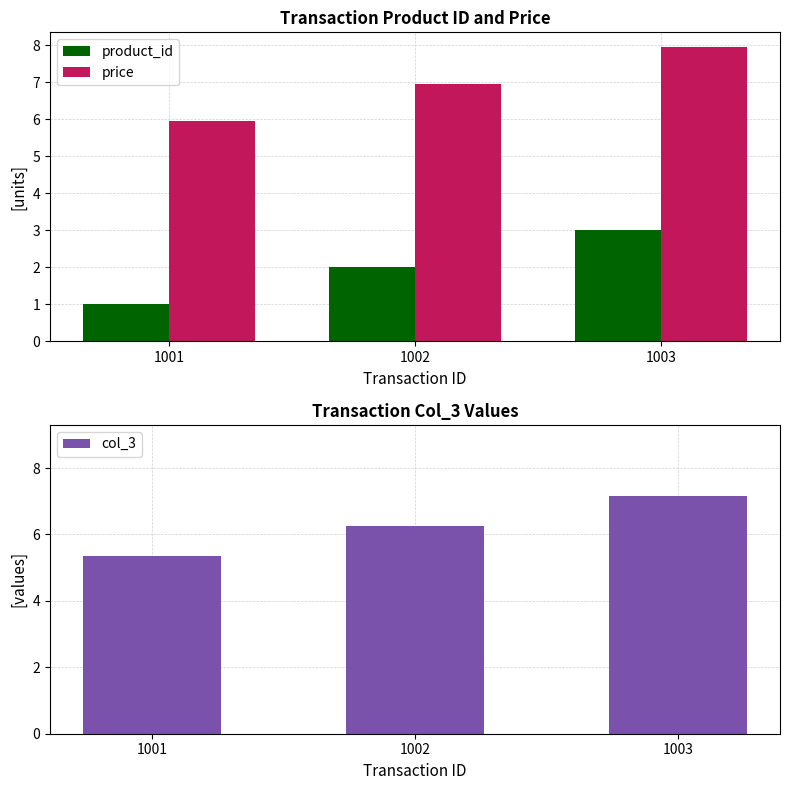

Which series has the widest spread of values?

product_id